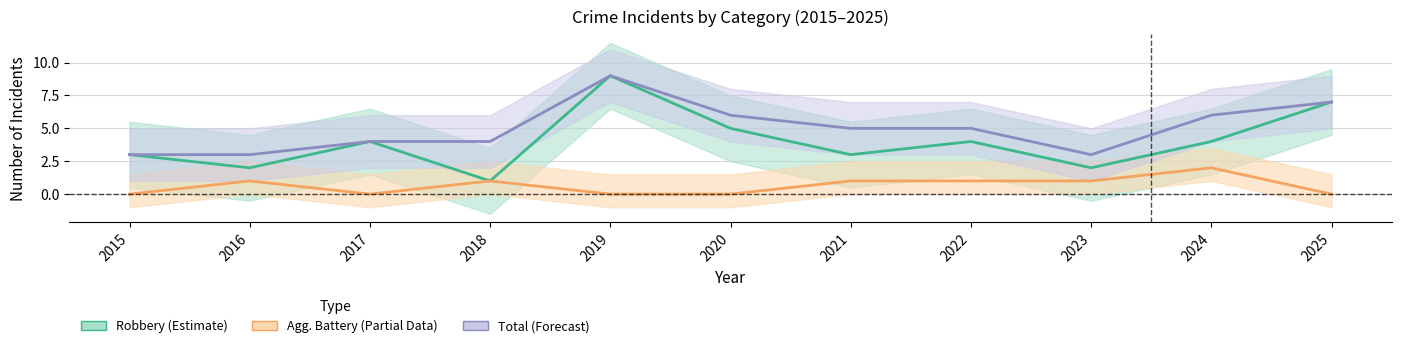

What is the maximum value shown in the chart?

9